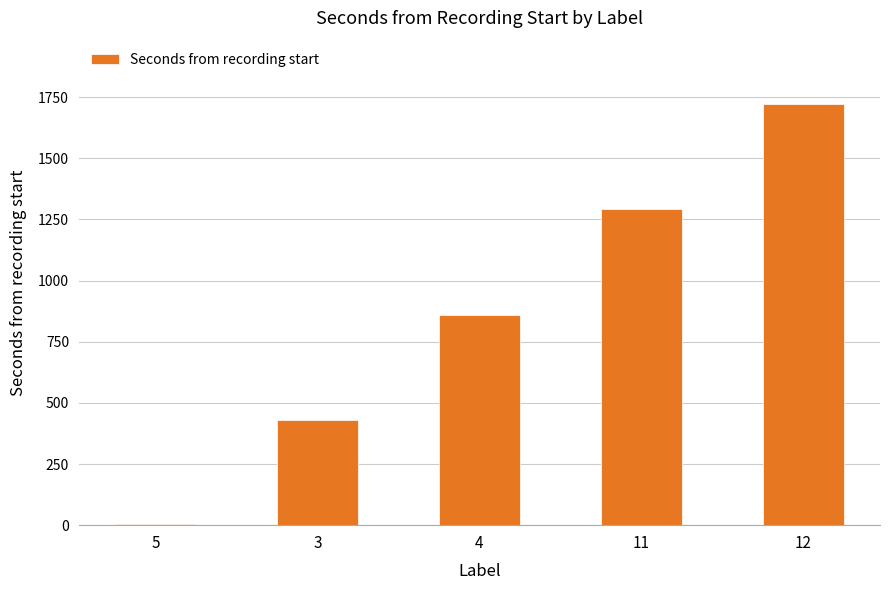

Count the number of categories in the chart.

5